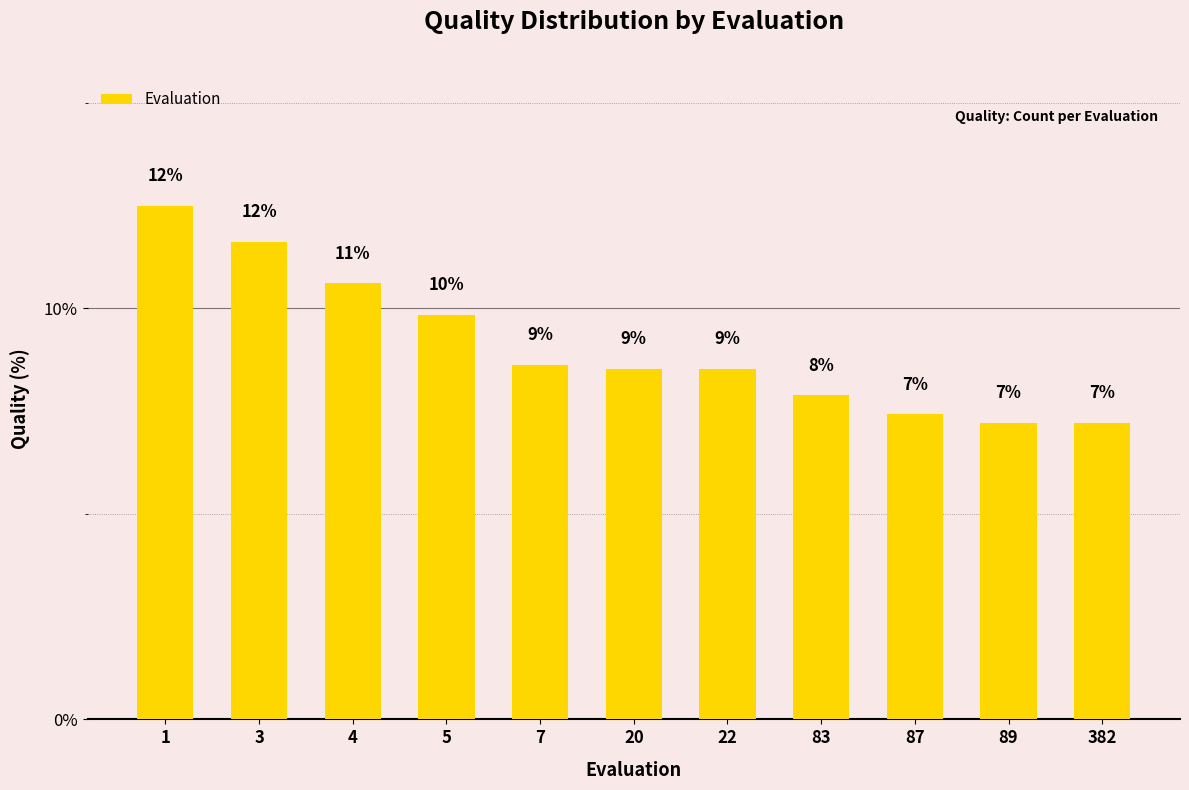

What is the difference between the maximum and second lowest values?

5.3